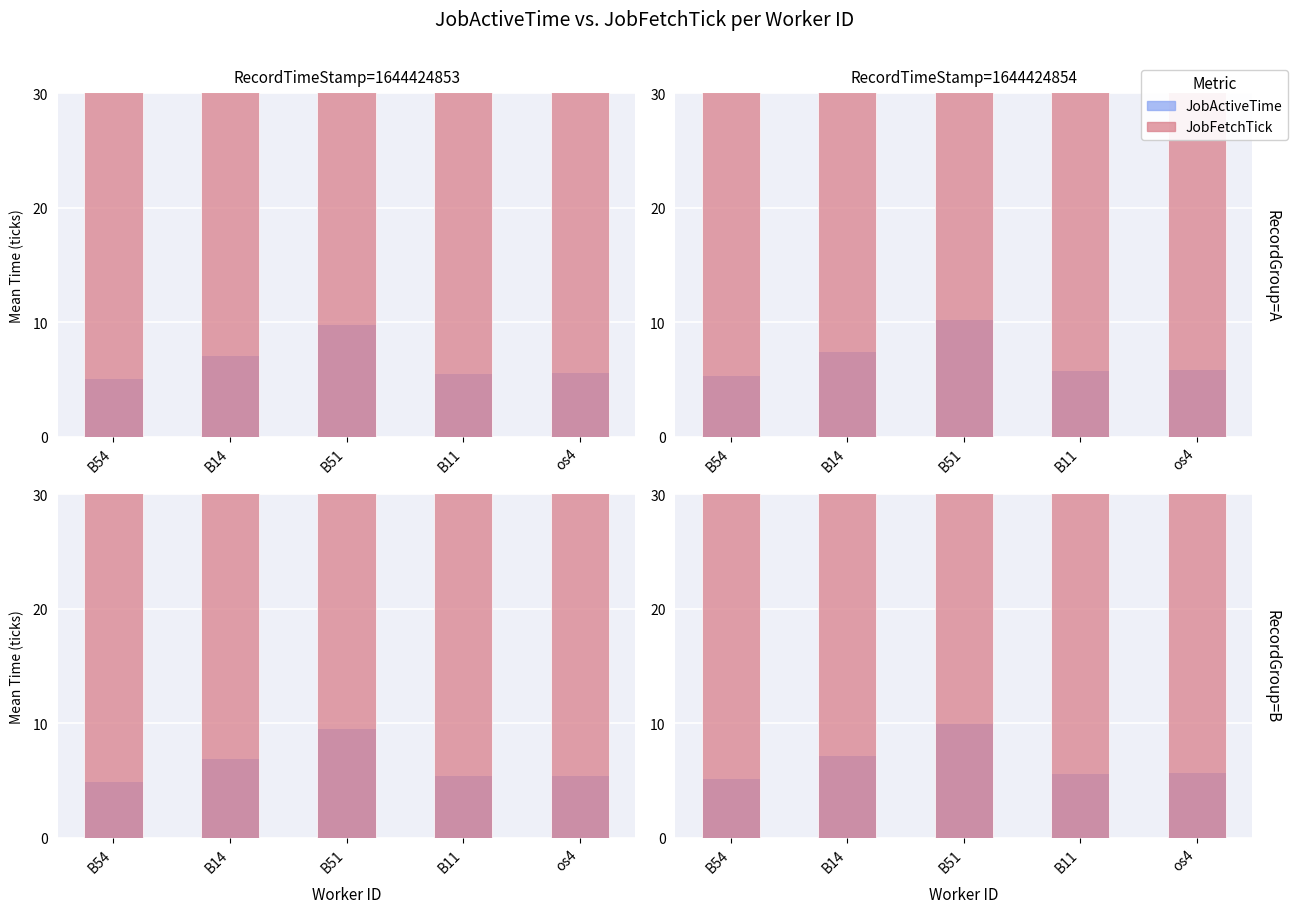

What is the label of the 5th bar from the left?

os4